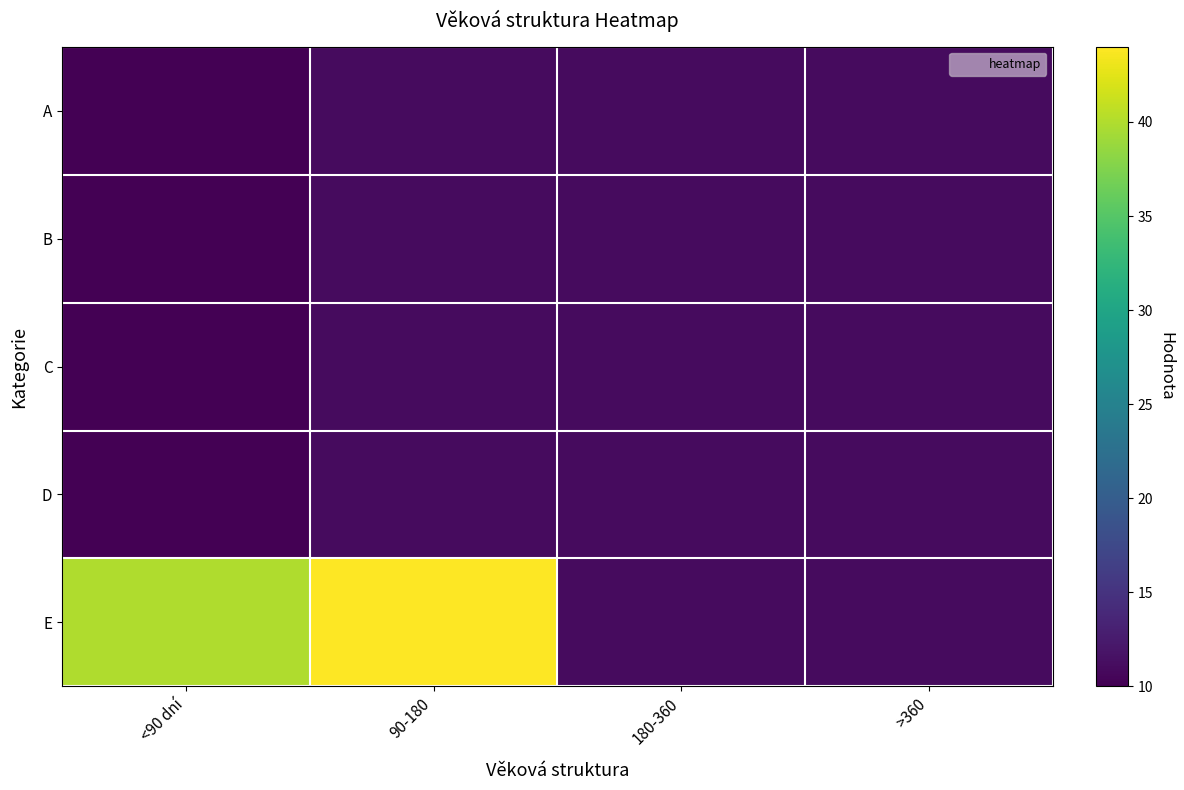

Which series has the largest total across all categories?

E